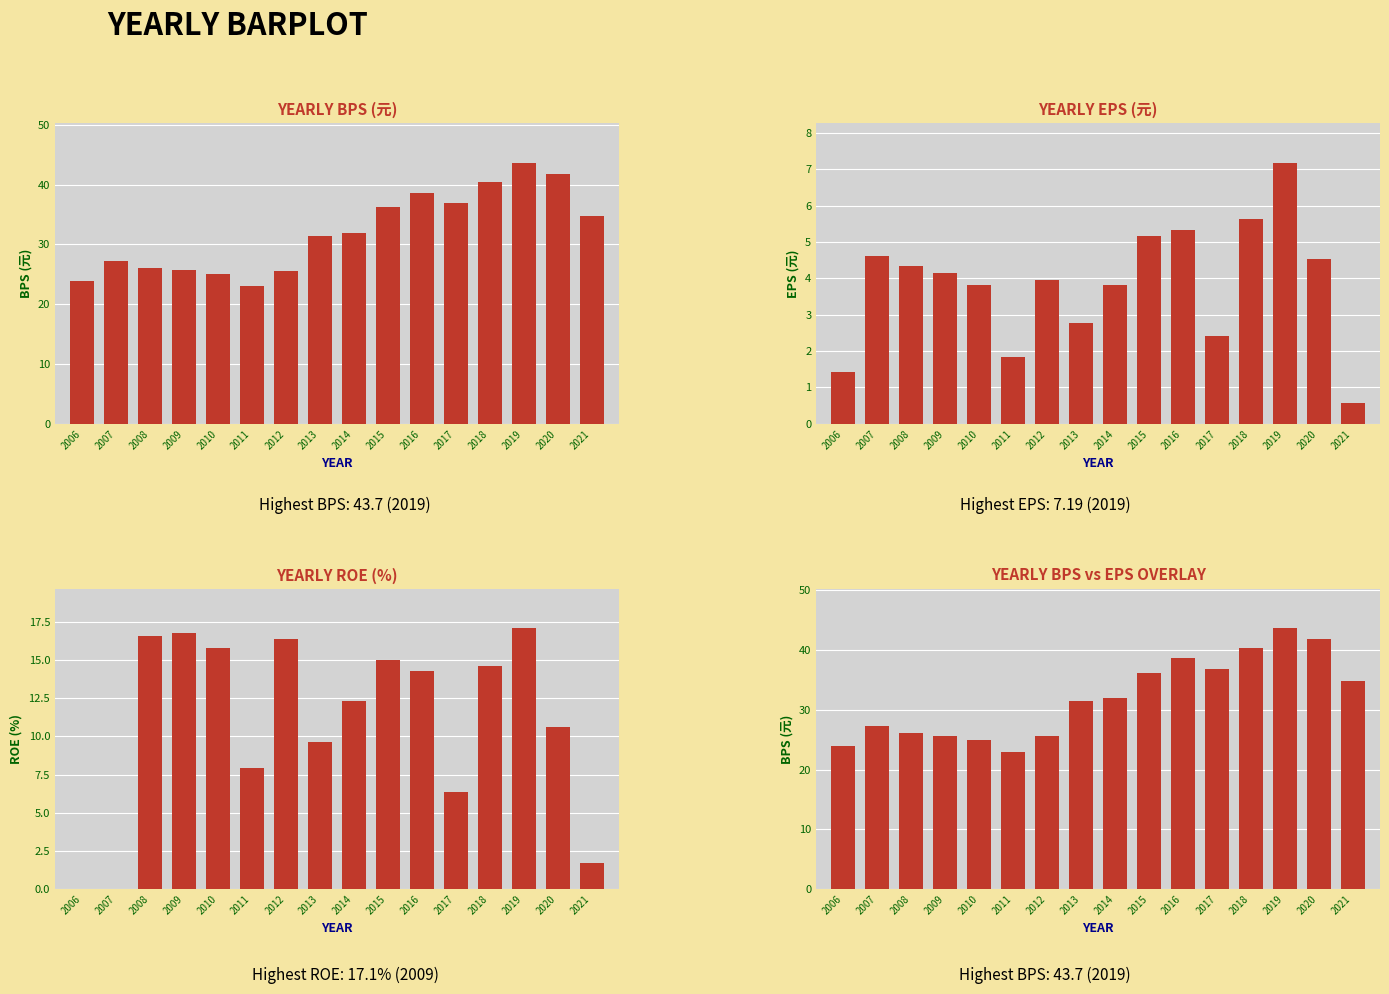

Reading right to left, list all the values displayed in this chart.

BPS: 34.8	41.8	43.7	40.4	36.9	38.6	36.2	32.0	31.5	25.6	23.0	25.0	25.6	26.1	27.3	23.9
EPS: 0.6	4.5	7.2	5.6	2.4	5.3	5.2	3.8	2.8	4.0	1.8	3.8	4.2	4.3	4.6	1.4
ROE: 1.7	10.6	17.1	14.6	6.4	14.3	15.0	12.3	9.7	16.4	8.0	15.8	16.8	16.6	0.0	0.0
BPS (元): 34.8	41.8	43.7	40.4	36.9	38.6	36.2	32.0	31.5	25.6	23.0	25.0	25.6	26.1	27.3	23.9